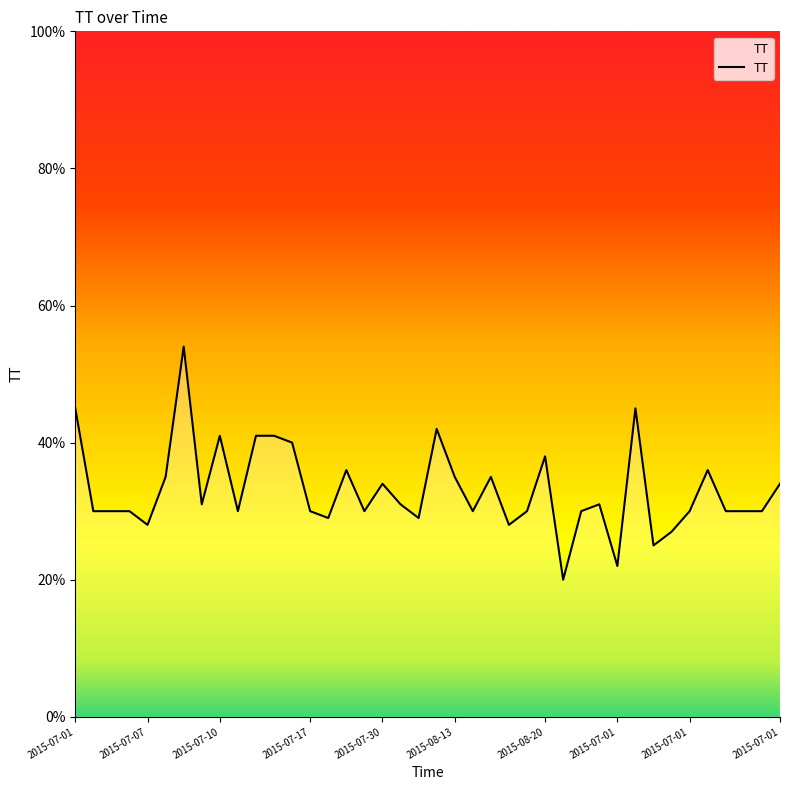

What is the sum of all values?

1323